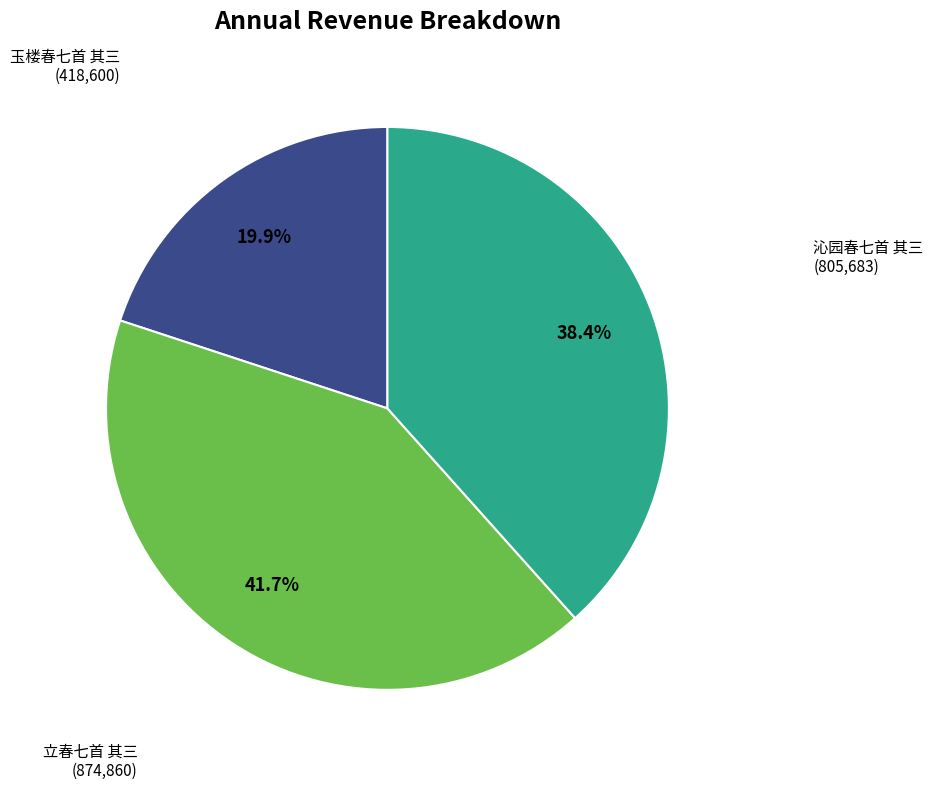

Is there any slice that represents more than half of the pie?

No